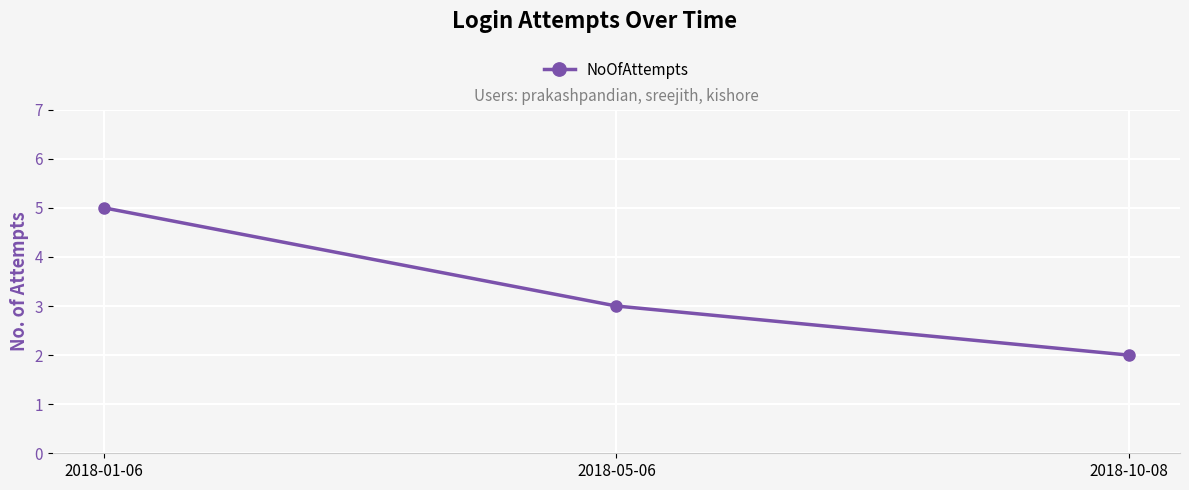

Approximately how many times larger is the value at 2018-05-06 compared to 2018-01-06?

0.6